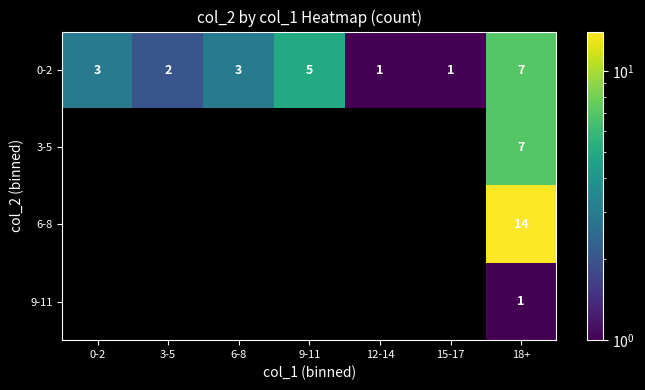

Count the number of data series in this chart.

4